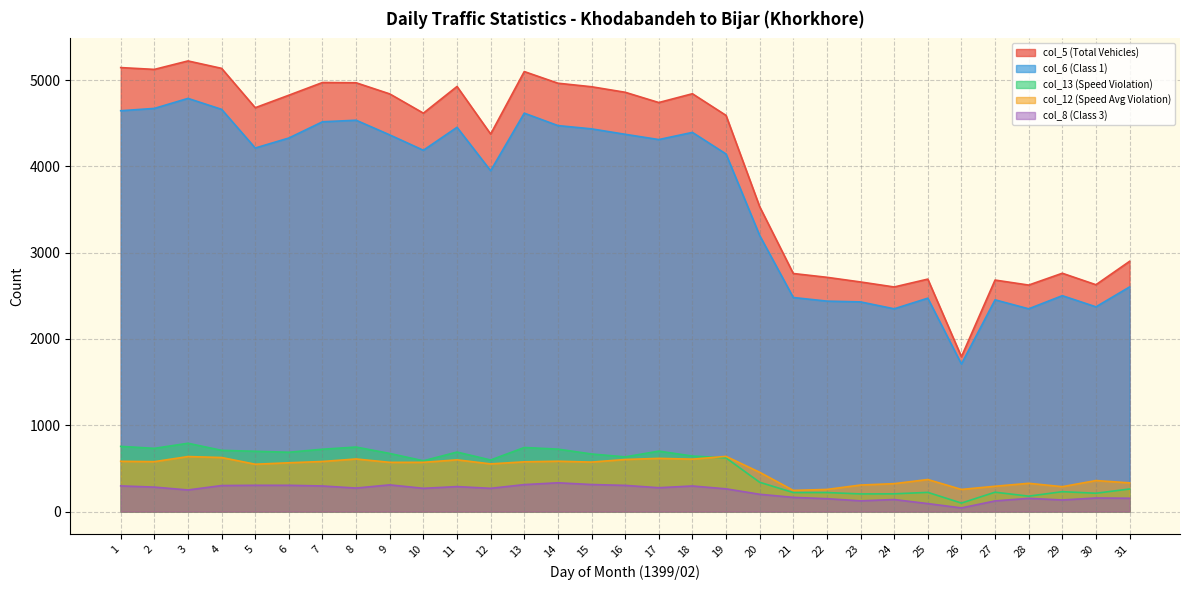

True or false: col_6 (Class 1) has a value of 4787 at 3.

True